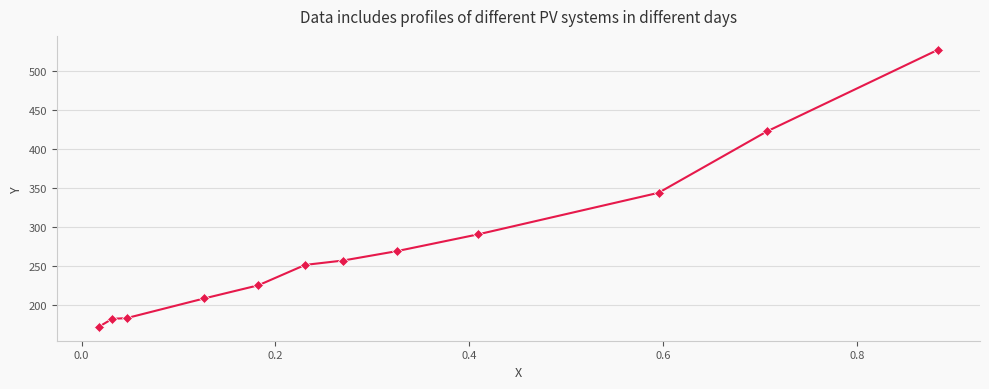

What is the difference between the maximum and minimum values?

356.0